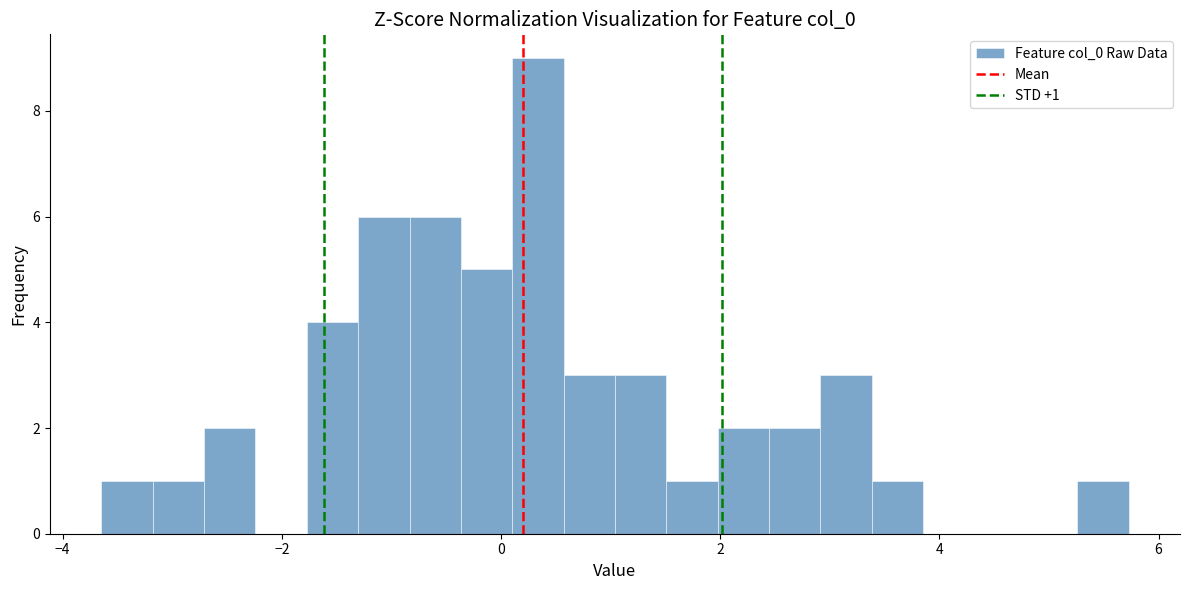

Read against the x-axis, roughly where is the centre of the tallest bar?

0.4